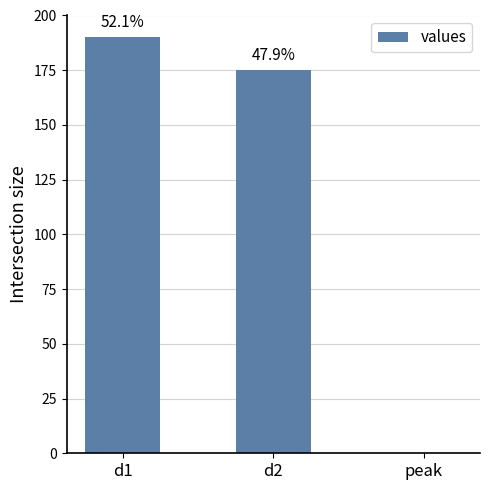

The chart shows a value of 0 at peak. True or false?

True